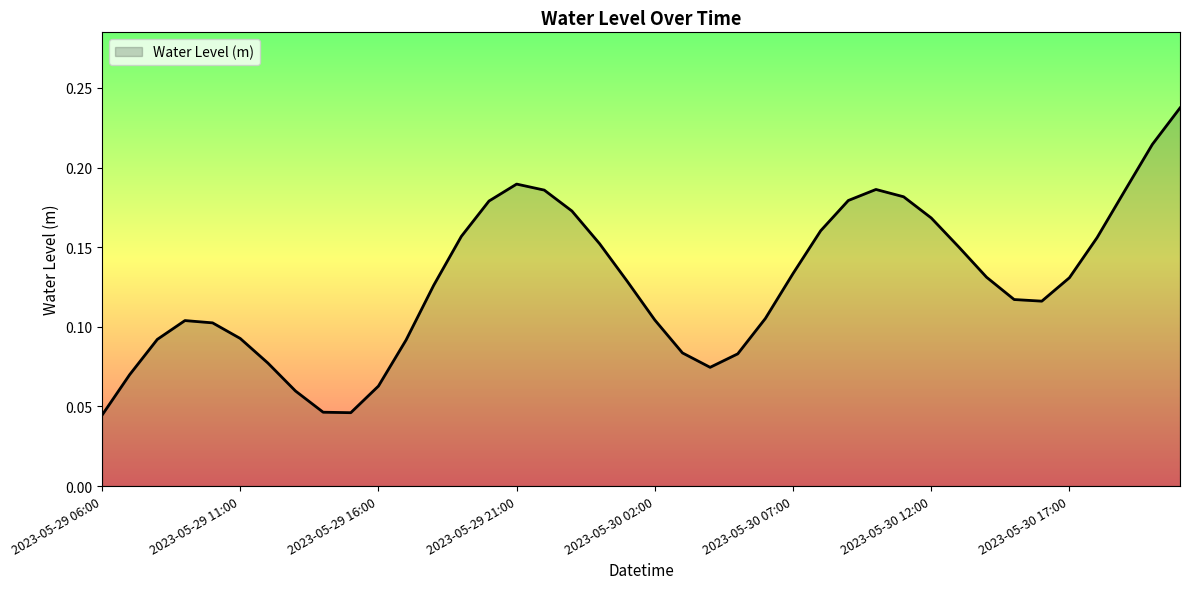

At which category does the data reach its first local peak?

2023-05-29 09:00